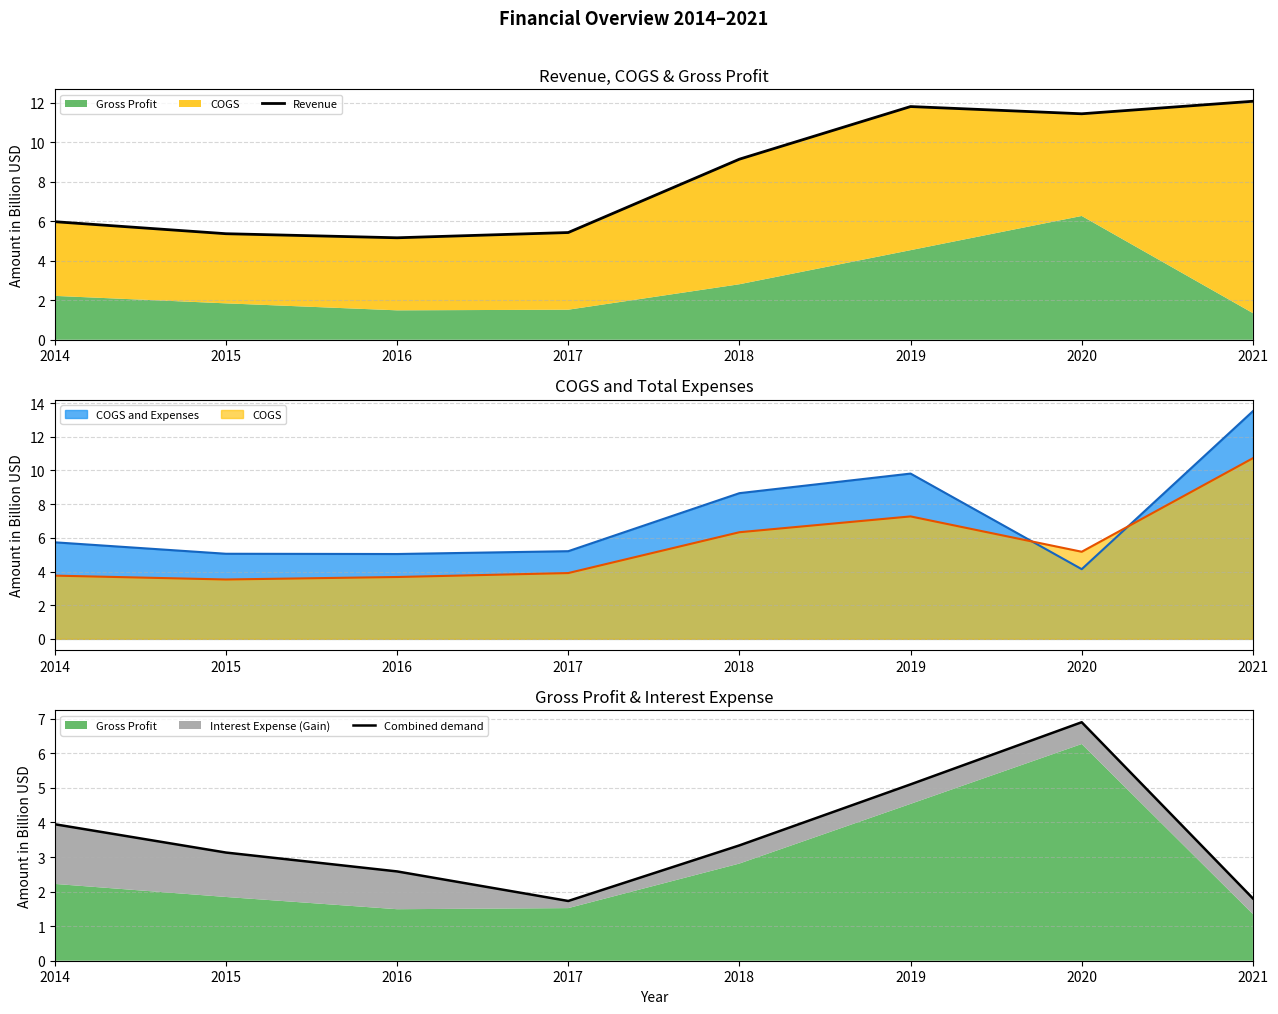

The value of Revenue at 2021 is 12.1. True or false?

True